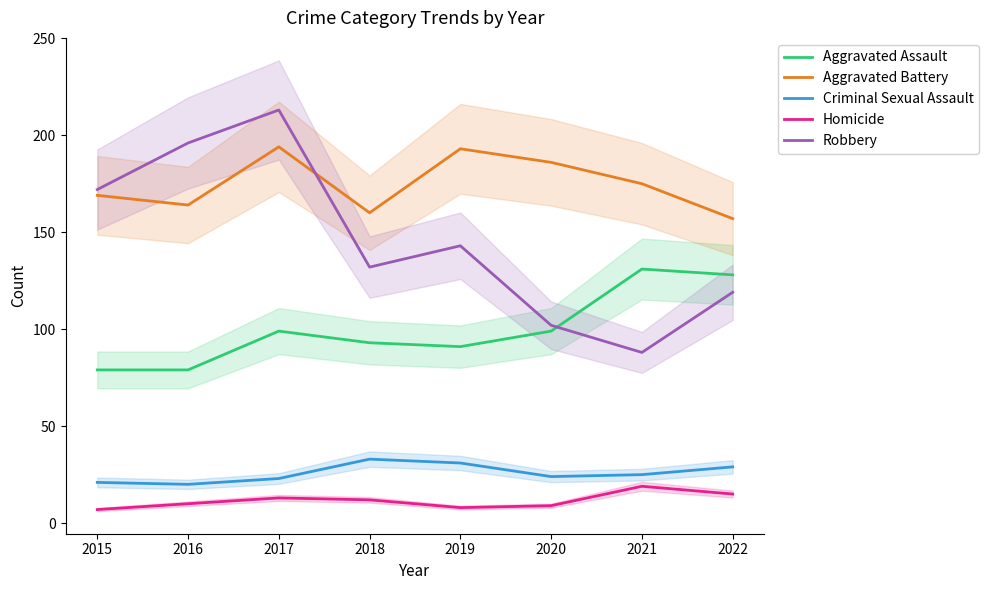

Does the chart display data point markers on the line(s)?

No